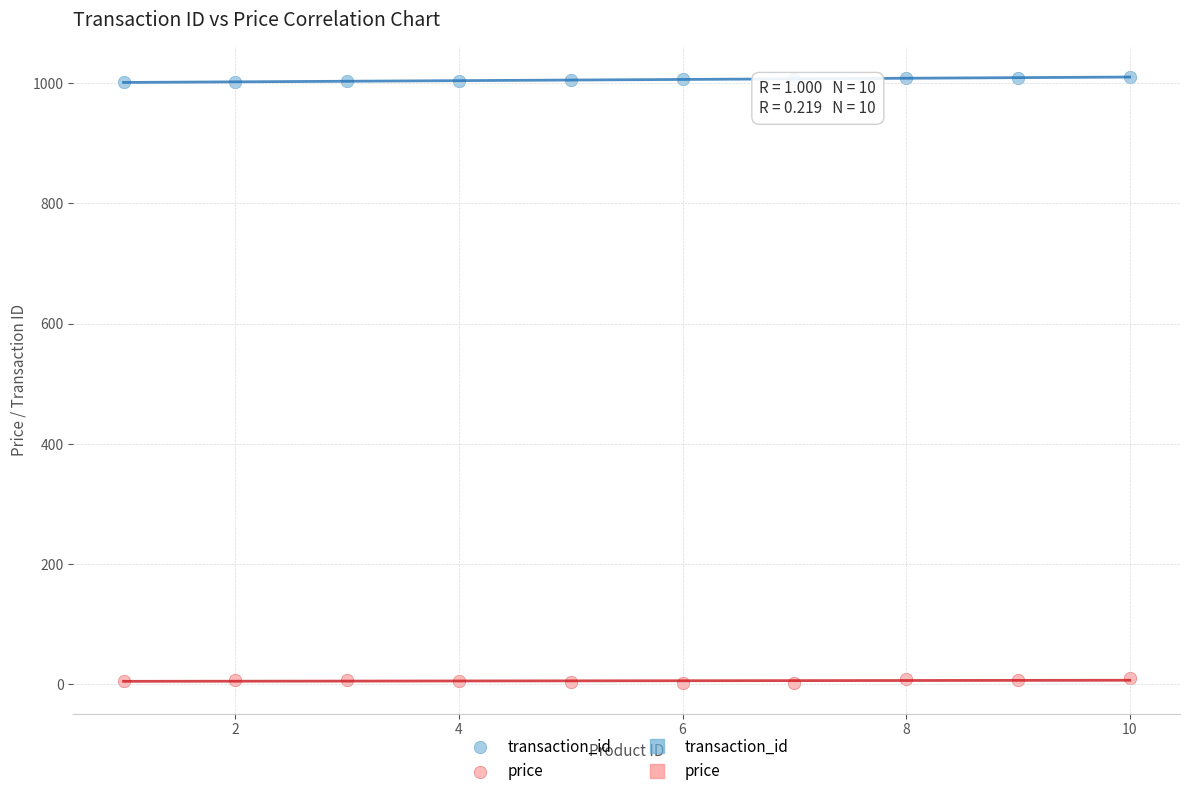

Across all data points, what is the range of Y values (max minus min)?

1008.0